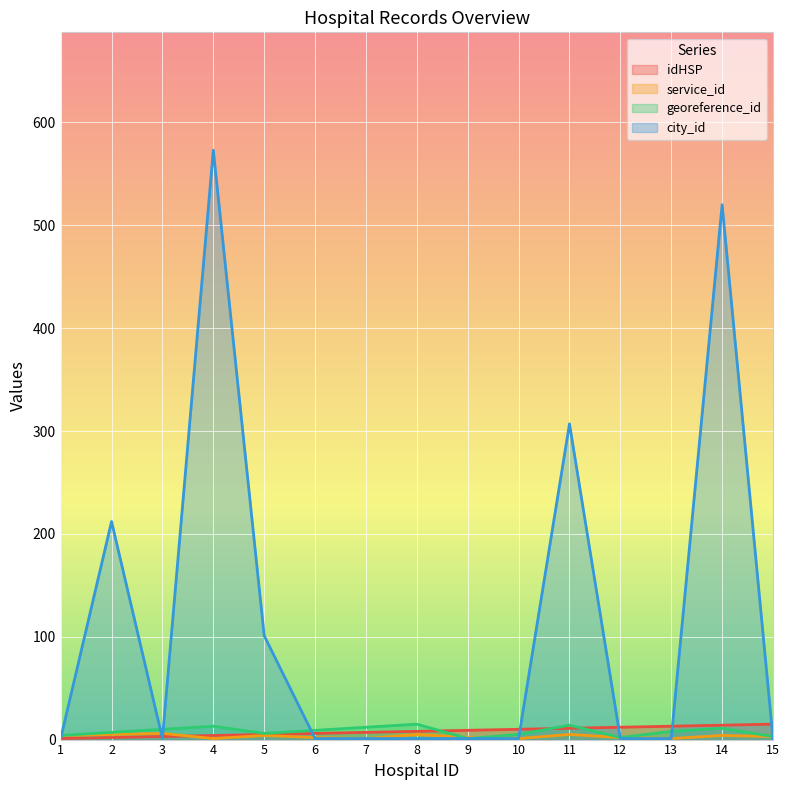

Between 8 and 10, which series saw the biggest shift?

georeference_id